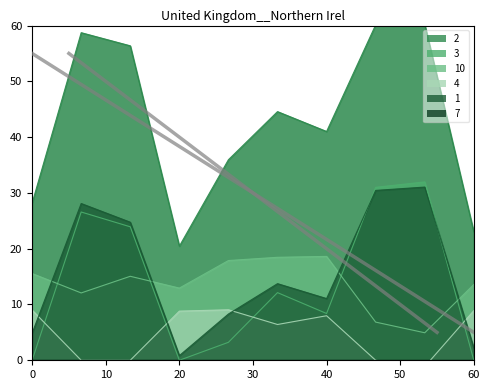

How many values in 4 are above zero?

6